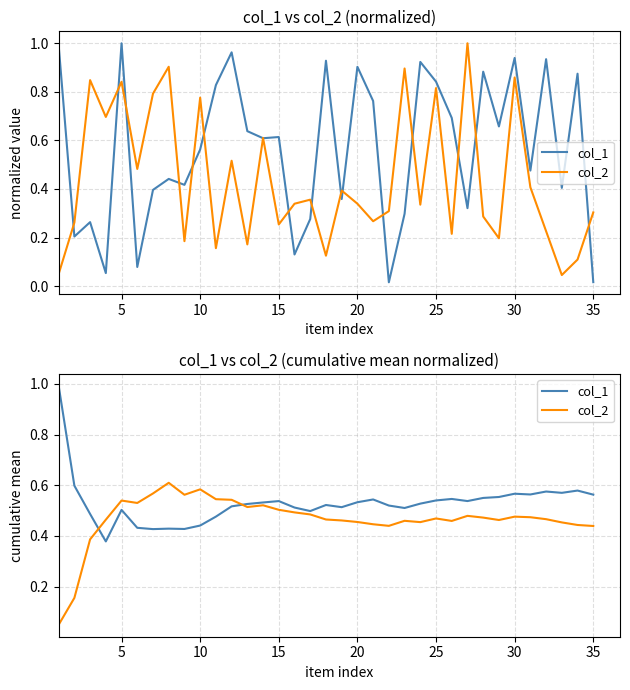

Which series ends up on top after the final intersection of col_1 and col_2?

col_1